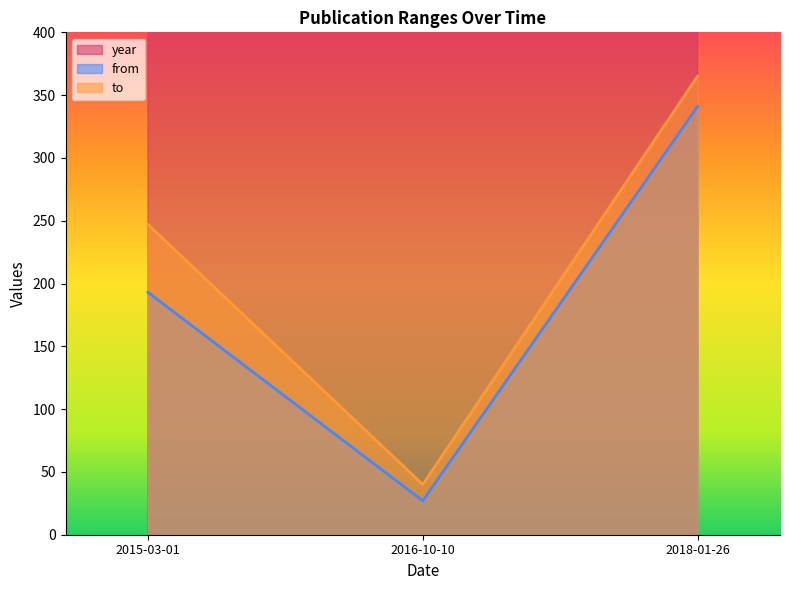

What is the difference between the maximum and minimum values in the from series?

314